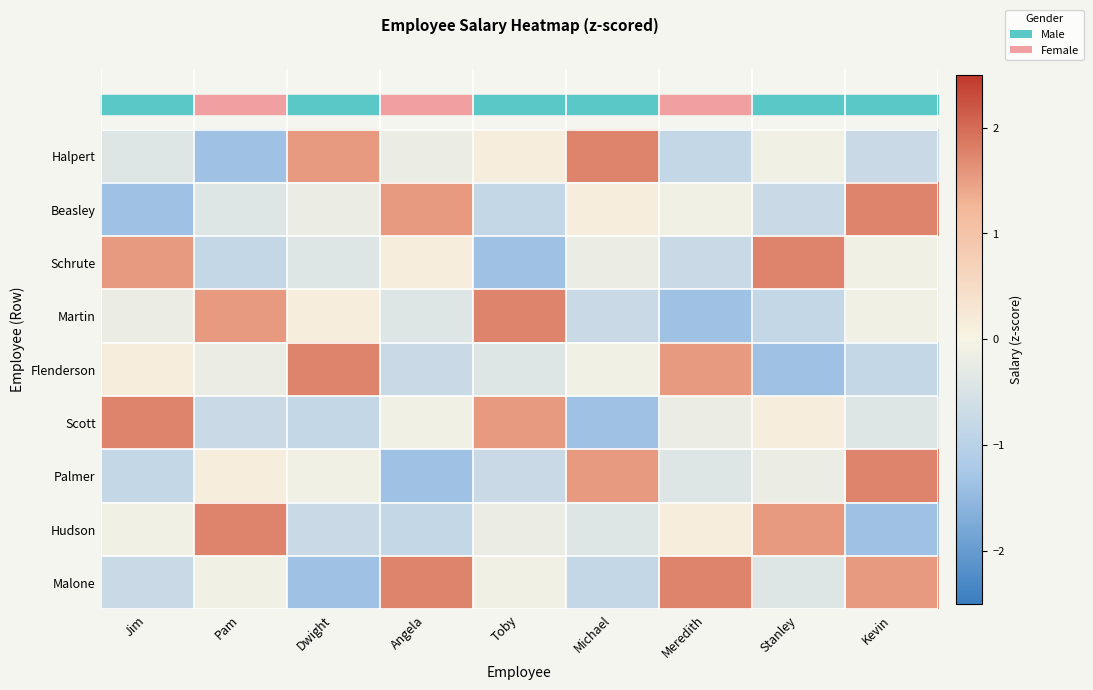

Which has a higher value, Meredith or Stanley?

Stanley